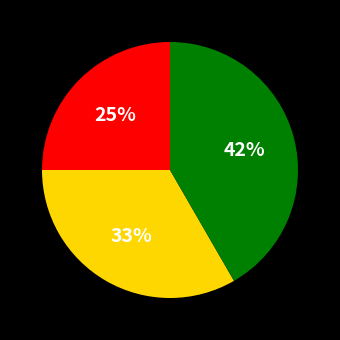

To the nearest percent, what is the difference between the largest and smallest slice percentages?

17%